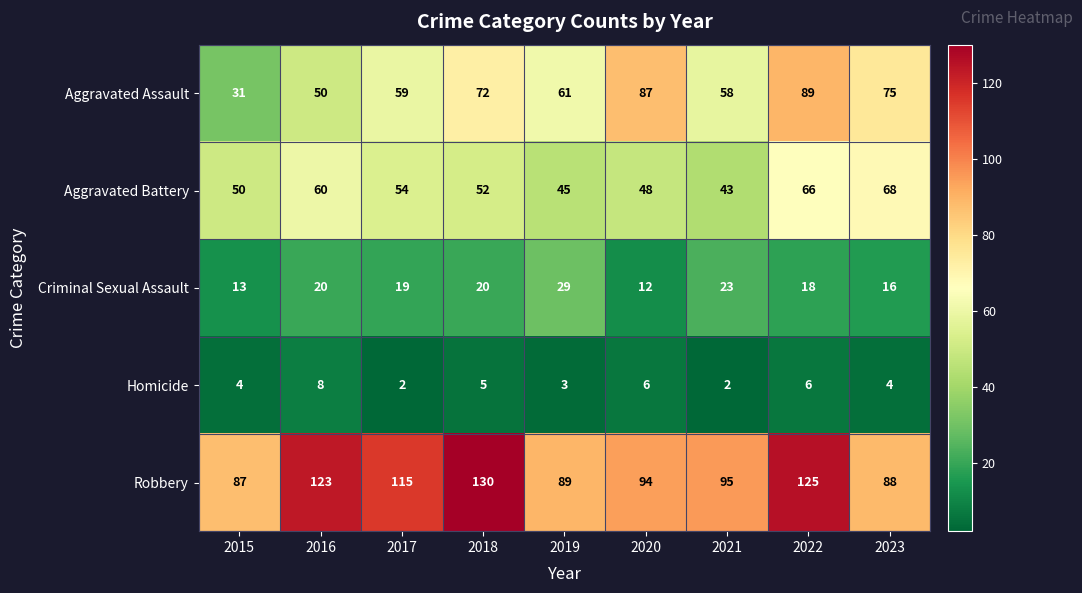

Which series changed the most between 2015 and 2022?

Aggravated Assault